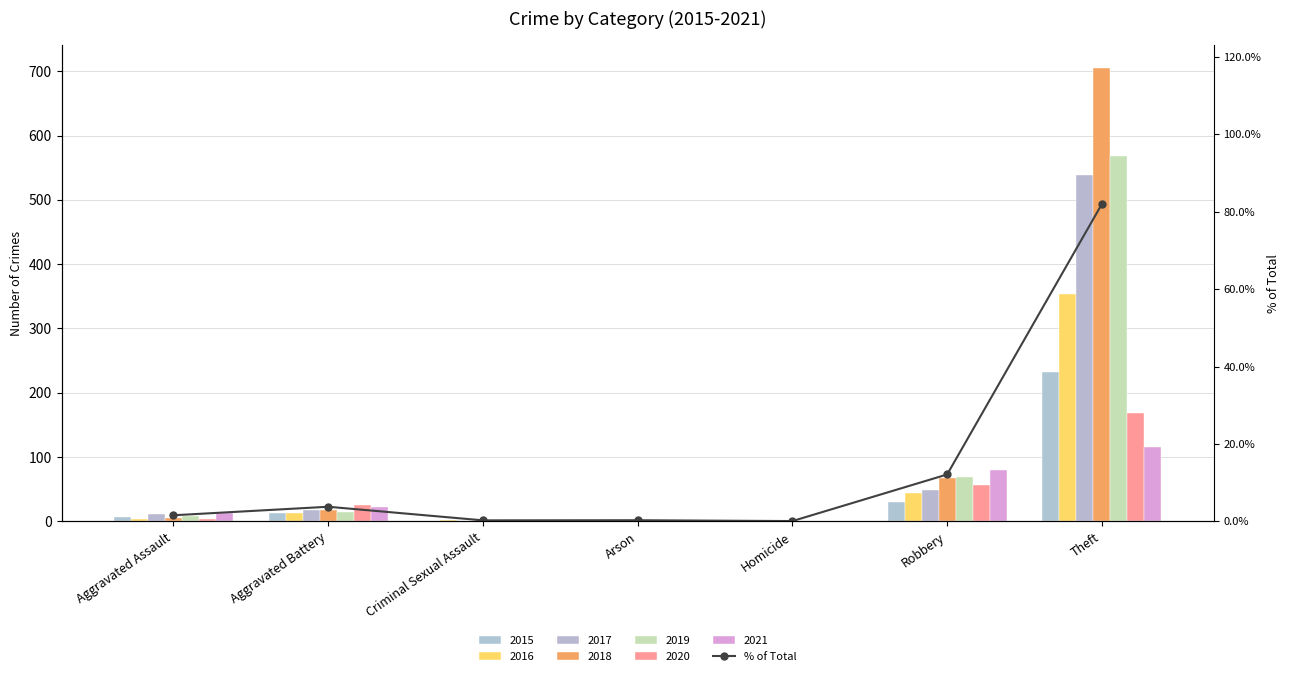

The chart shows a value of 0.0 at Arson. True or false?

True